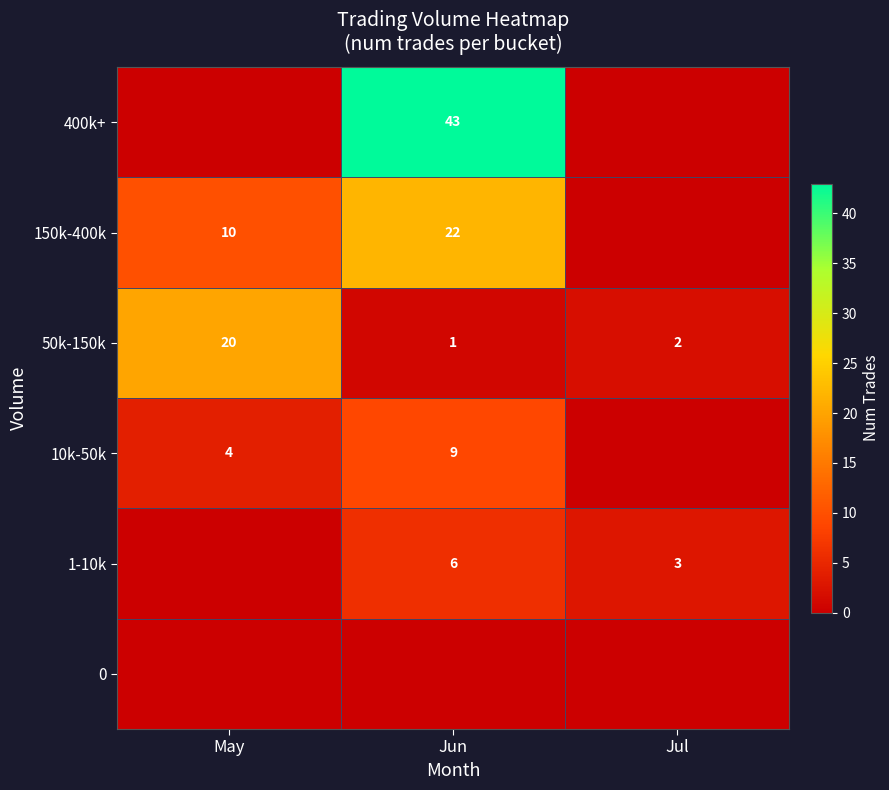

What is the lowest value of the 50k-150k series?

1